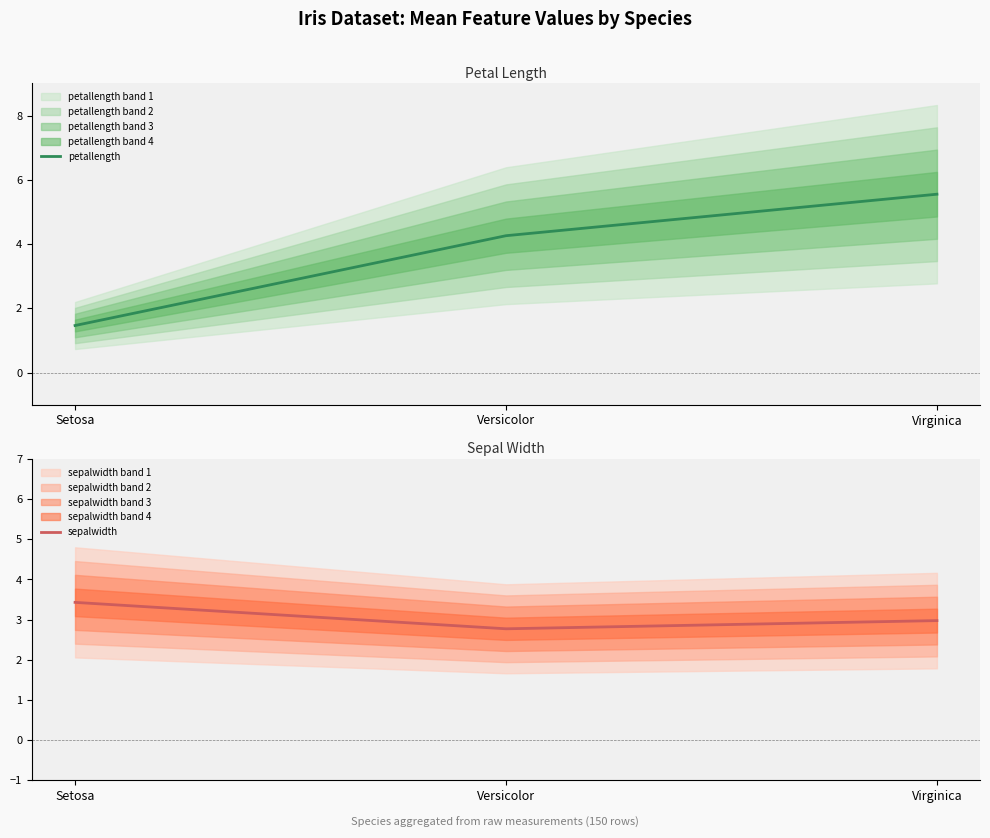

How many data points does each series have?

3